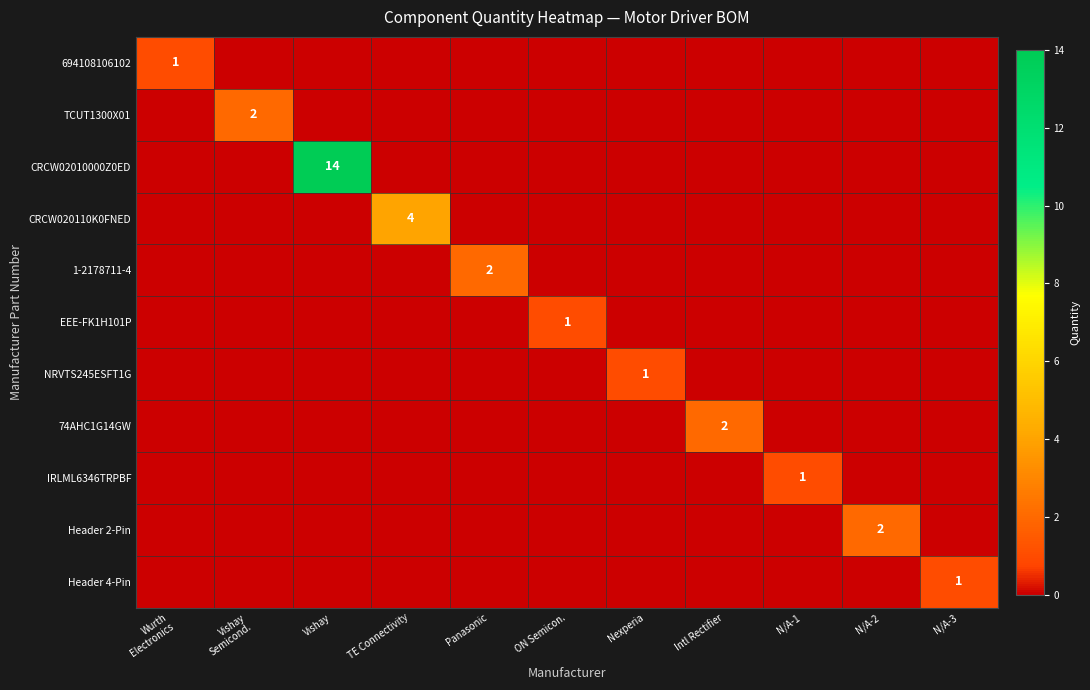

What is the sum of all 74AHC1G14GW values?

2